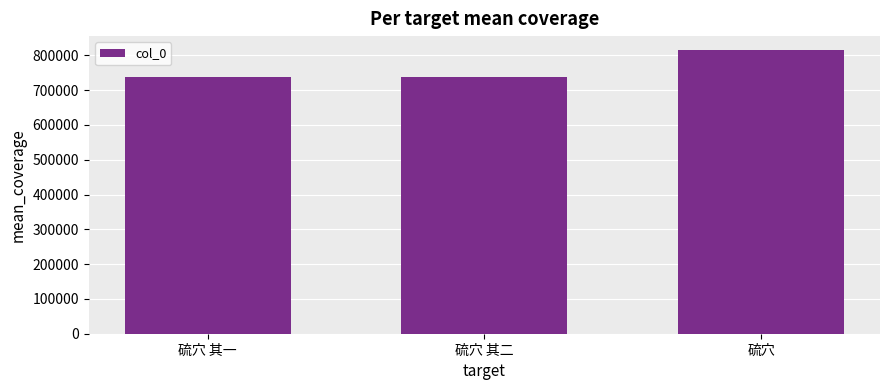

What is the difference between the values at 硫穴 and 硫穴 其一?

77760